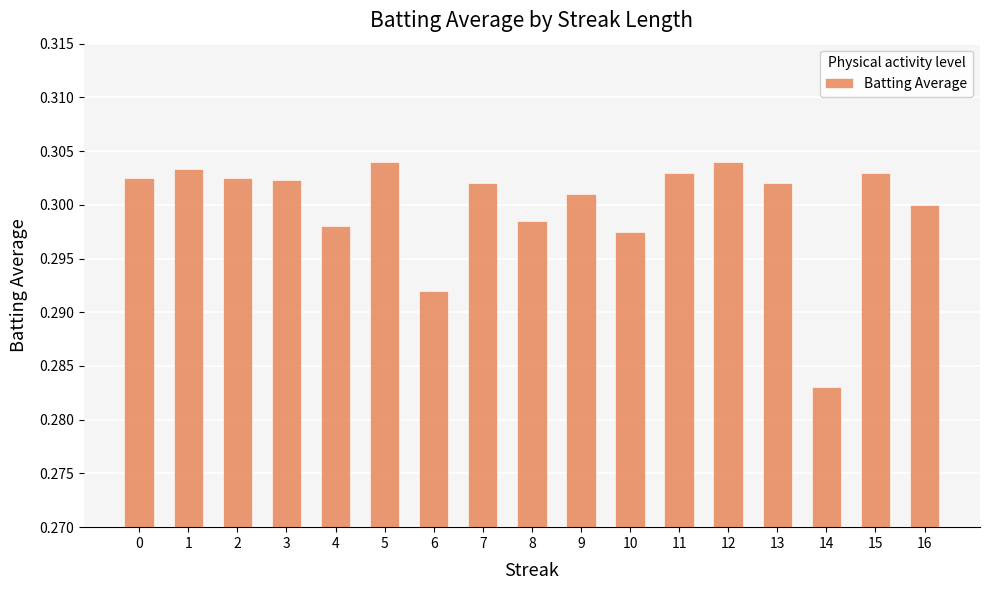

Which category has the lowest value across all series?

14